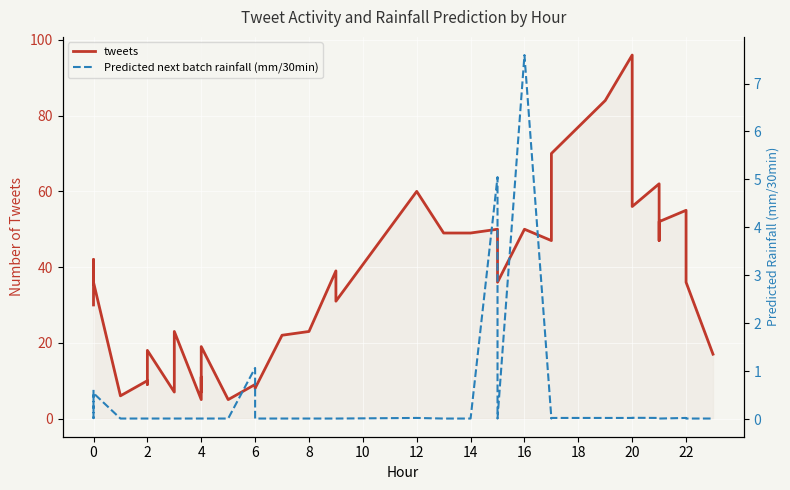

True or false: Predicted next batch rainfall (mm/30min) and tweets cross at least once.

False